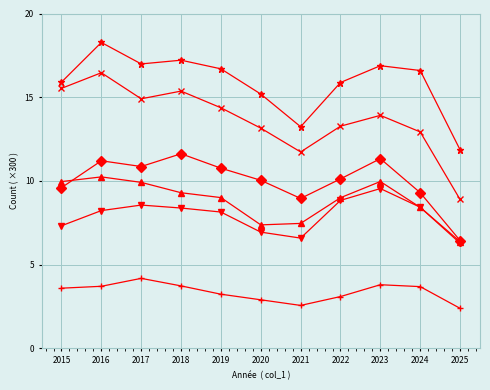

What is the greatest value displayed?

18.3